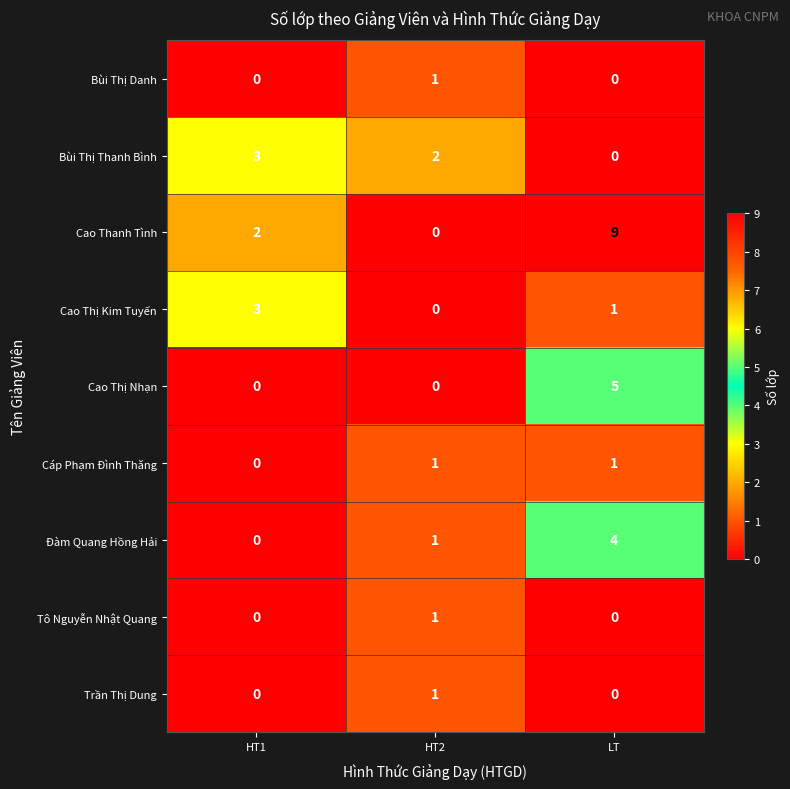

True or false: Cao Thị Nhạn has a value of 0 at HT1.

True